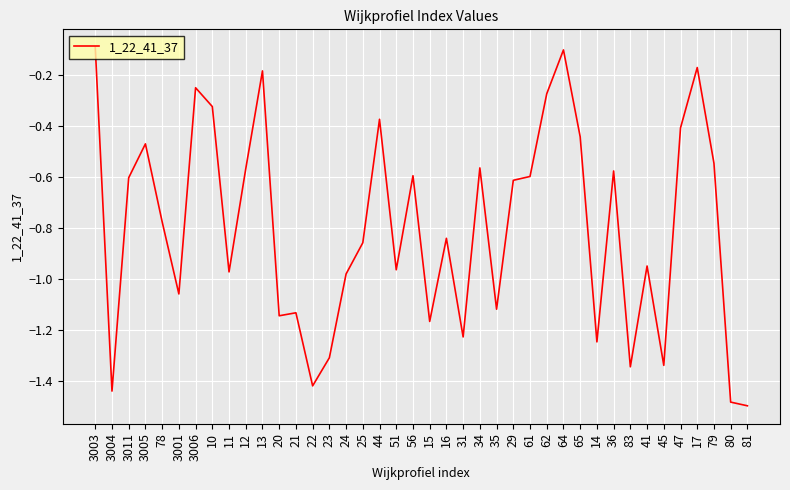

True or false: the data shows -1.5 at 81.

True